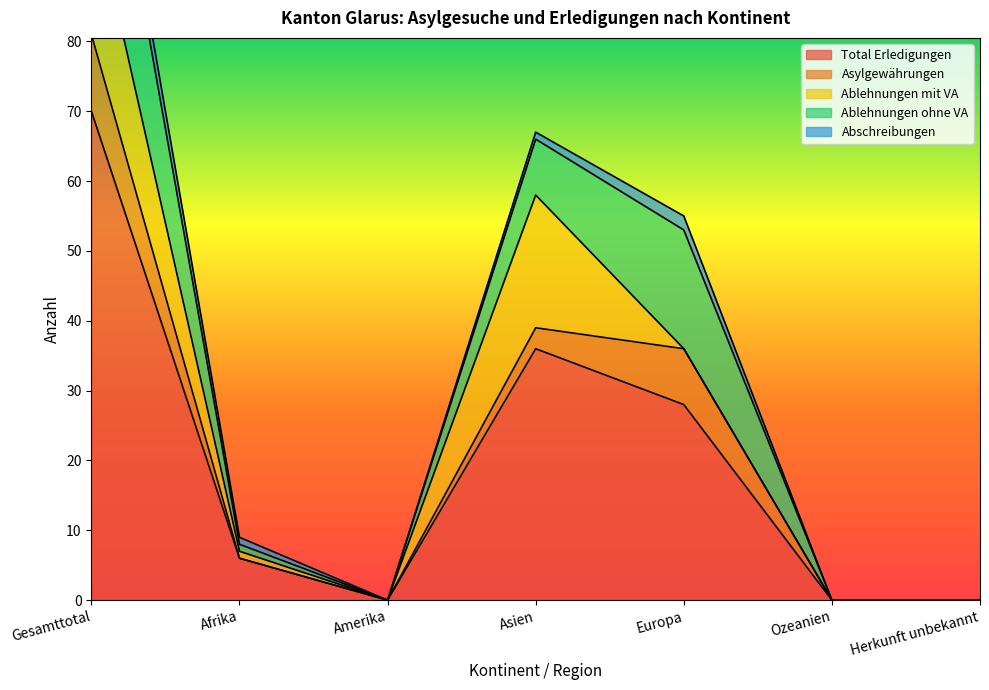

True or false: Abschreibungen and Total Erledigungen cross at least once.

False